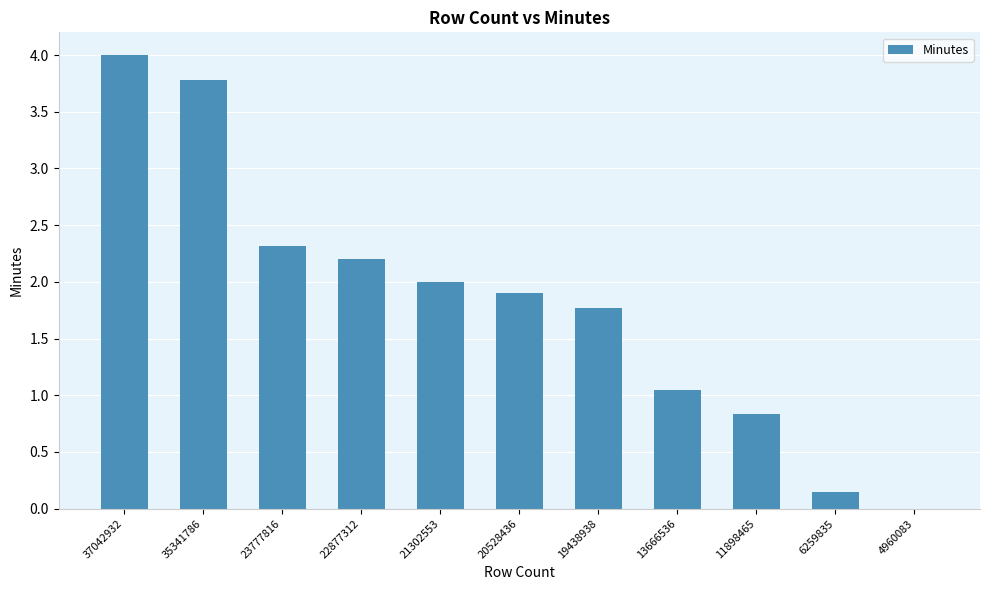

Is it true that the value at 23777816 is 1.3?

False